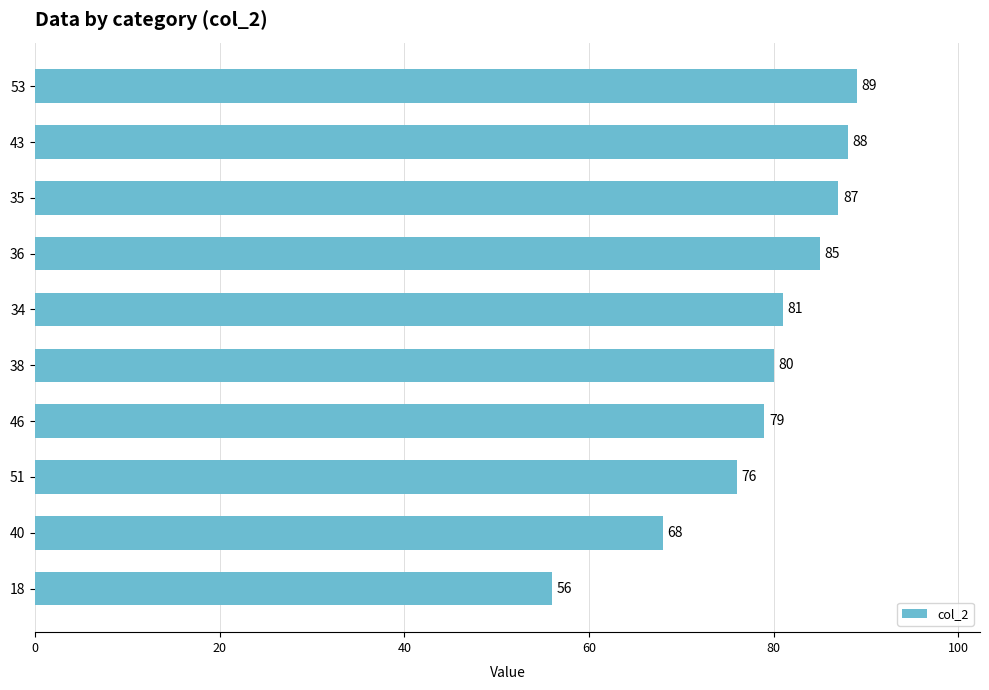

Reading bottom to top, transcribe all the data shown in this chart.

18=56	40=68	51=76	46=79	38=80	34=81	36=85	35=87	43=88	53=89